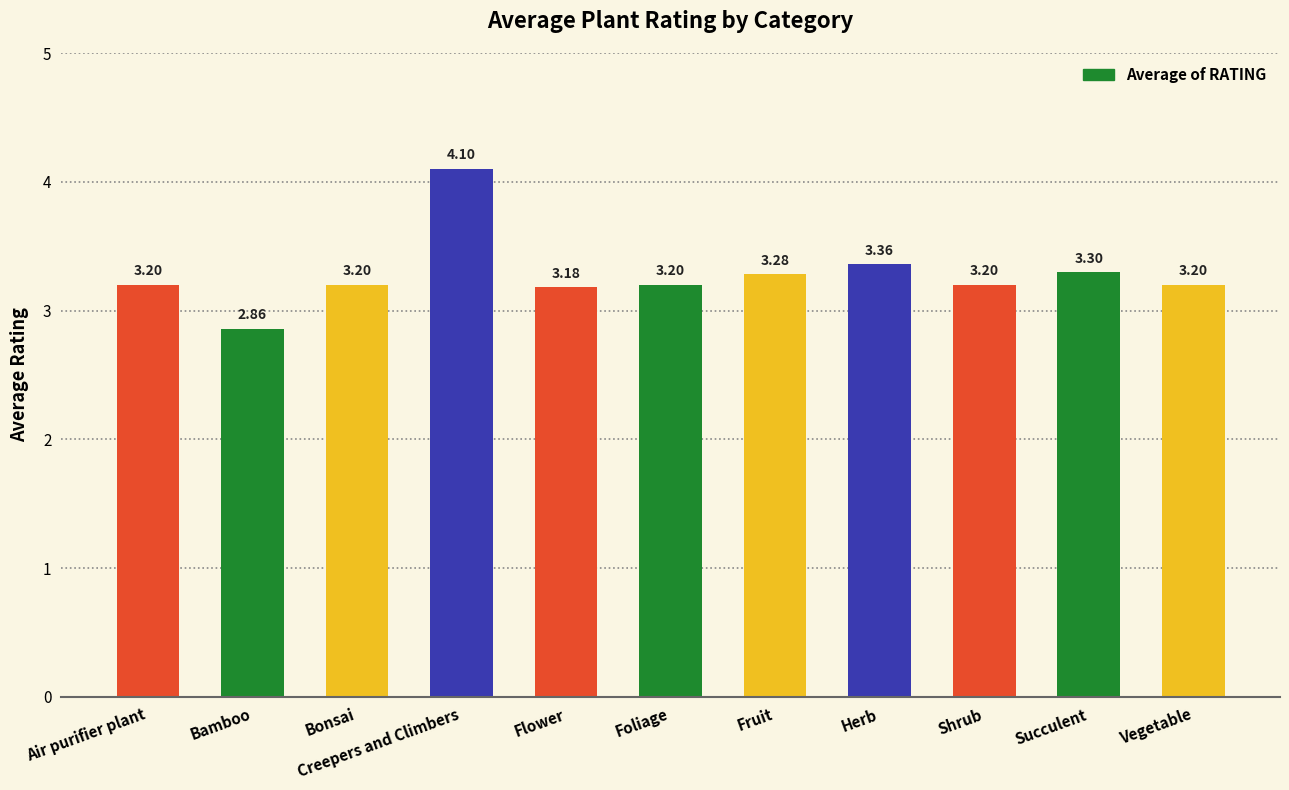

What is the ratio of the value at Vegetable to the value at Air purifier plant?

1.0